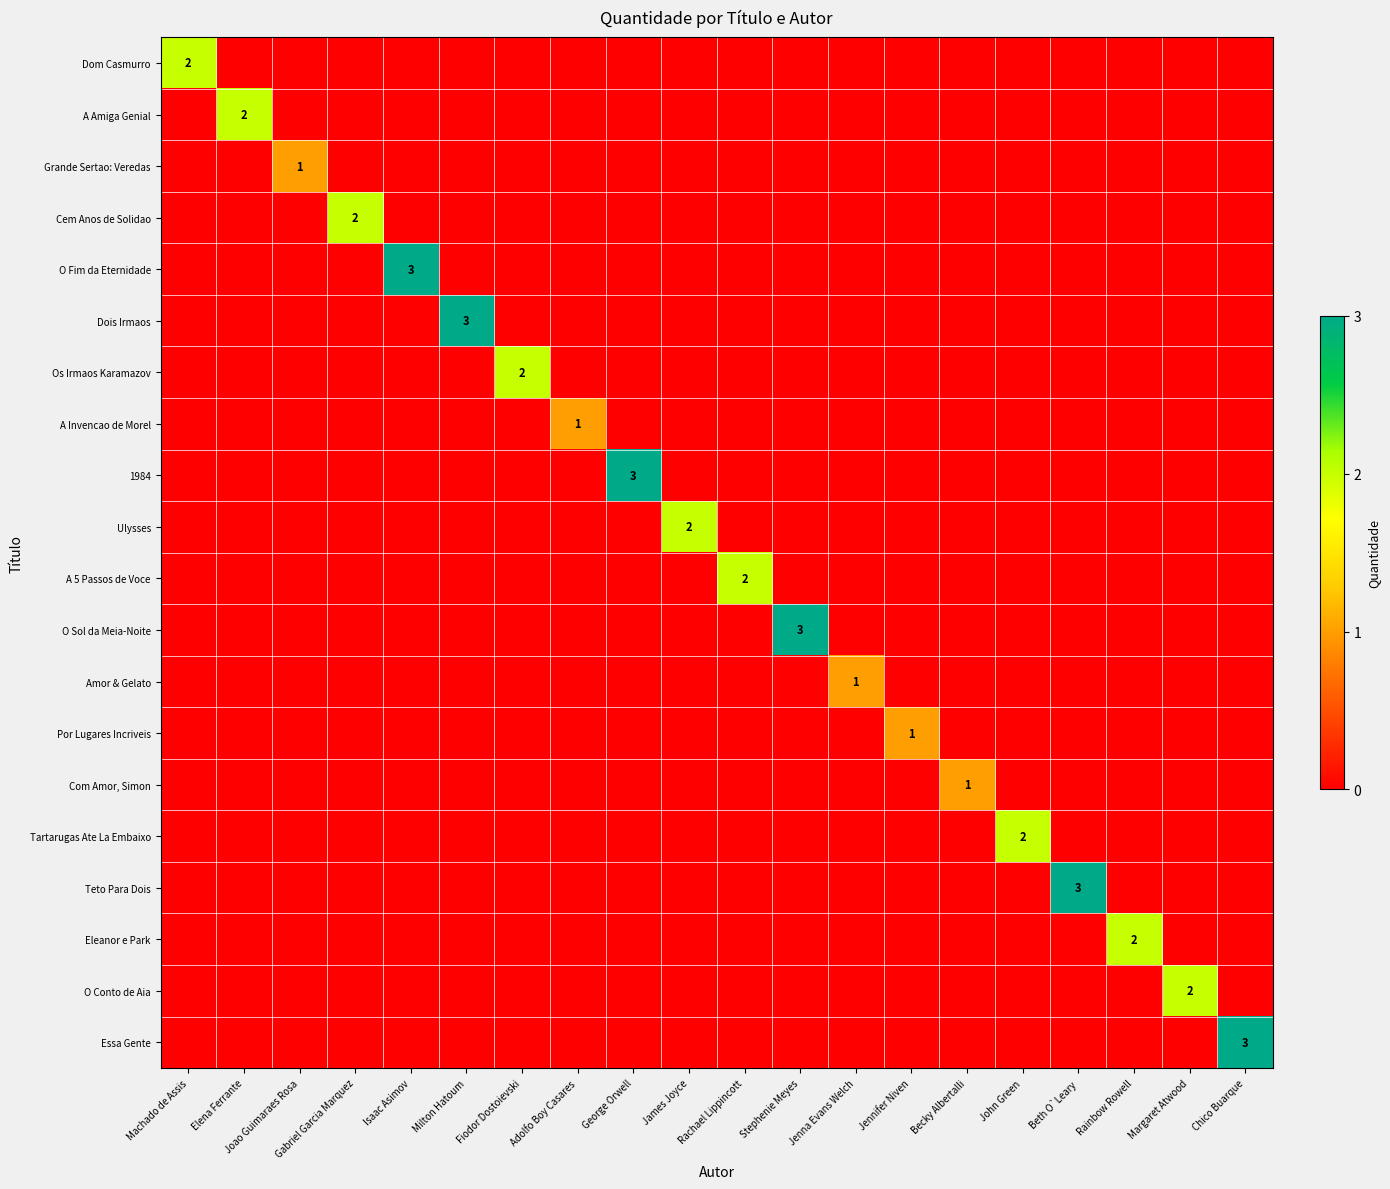

Rank the series at Joao Guimaraes Rosa from highest to lowest value.

Grande Sertao: Veredas, Dom Casmurro, A Amiga Genial, Cem Anos de Solidao, O Fim da Eternidade, Dois Irmaos, Os Irmaos Karamazov, A Invencao de Morel, 1984, Ulysses, A 5 Passos de Voce, O Sol da Meia-Noite, Amor & Gelato, Por Lugares Incriveis, Com Amor, Simon, Tartarugas Ate La Embaixo, Teto Para Dois, Eleanor e Park, O Conto de Aia, Essa Gente